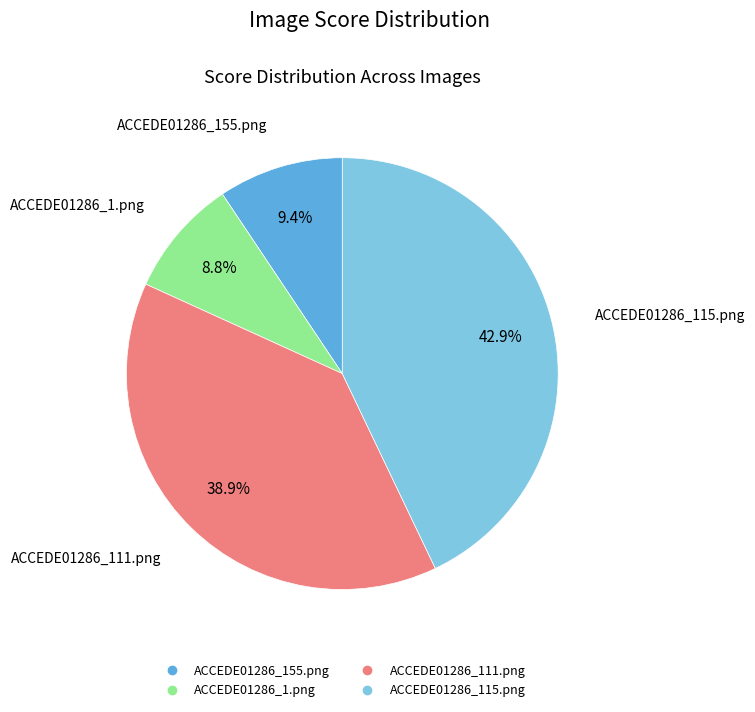

Does ACCEDE01286_115.png represent more than half of the total?

No